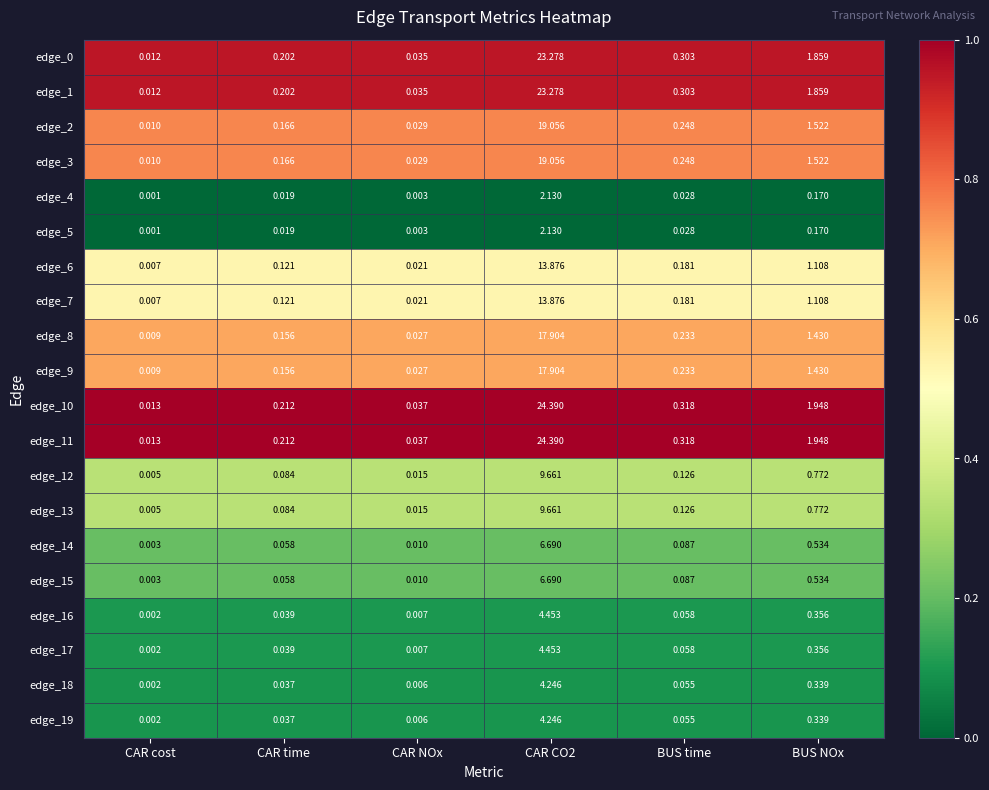

Which label corresponds to the smallest value in the chart?

CAR cost